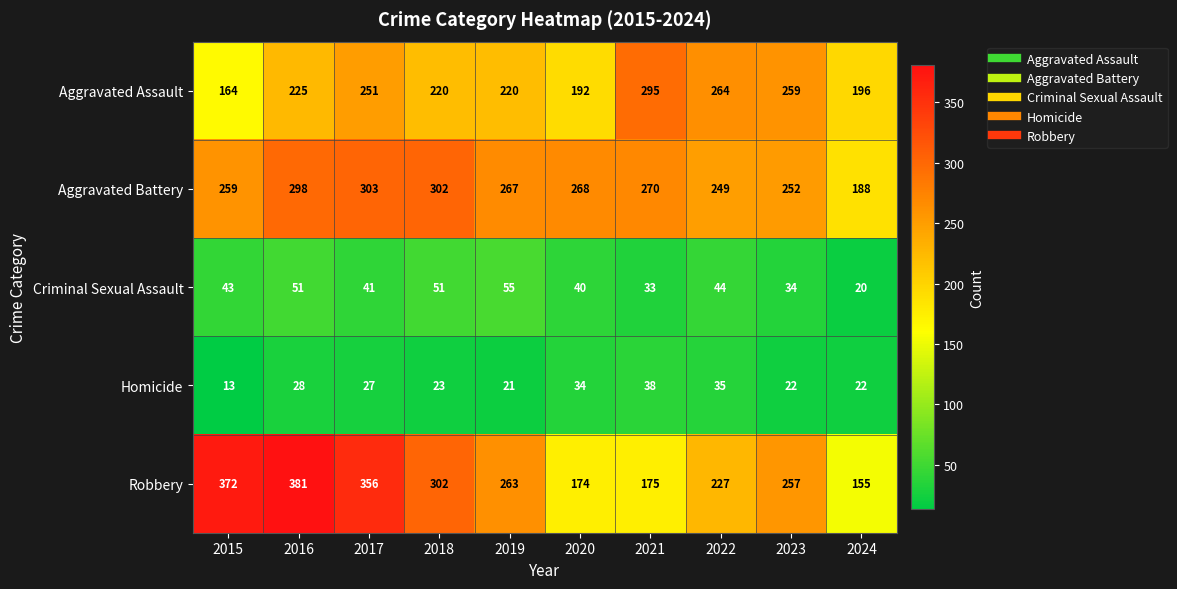

Is it true that Aggravated Battery equals 303 at 2017?

True